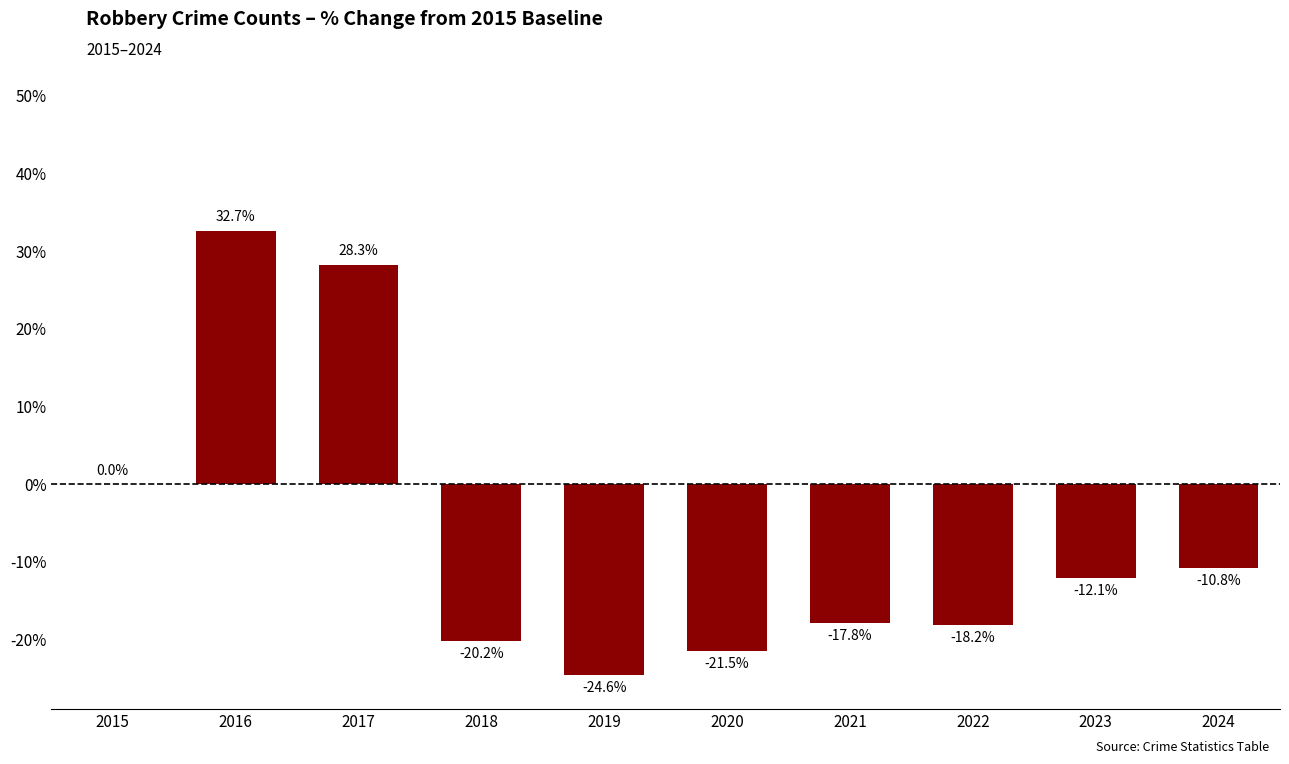

The value at 2019 is -24.6. True or false?

True